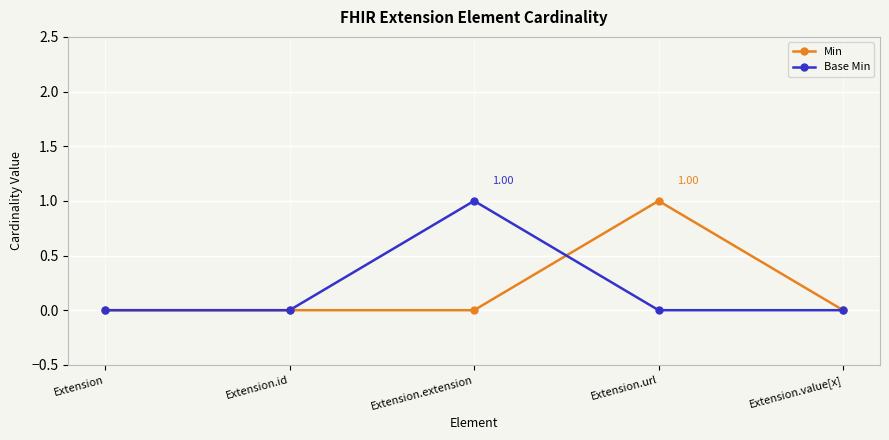

What is the label of the 5th point from the left?

Extension.value[x]